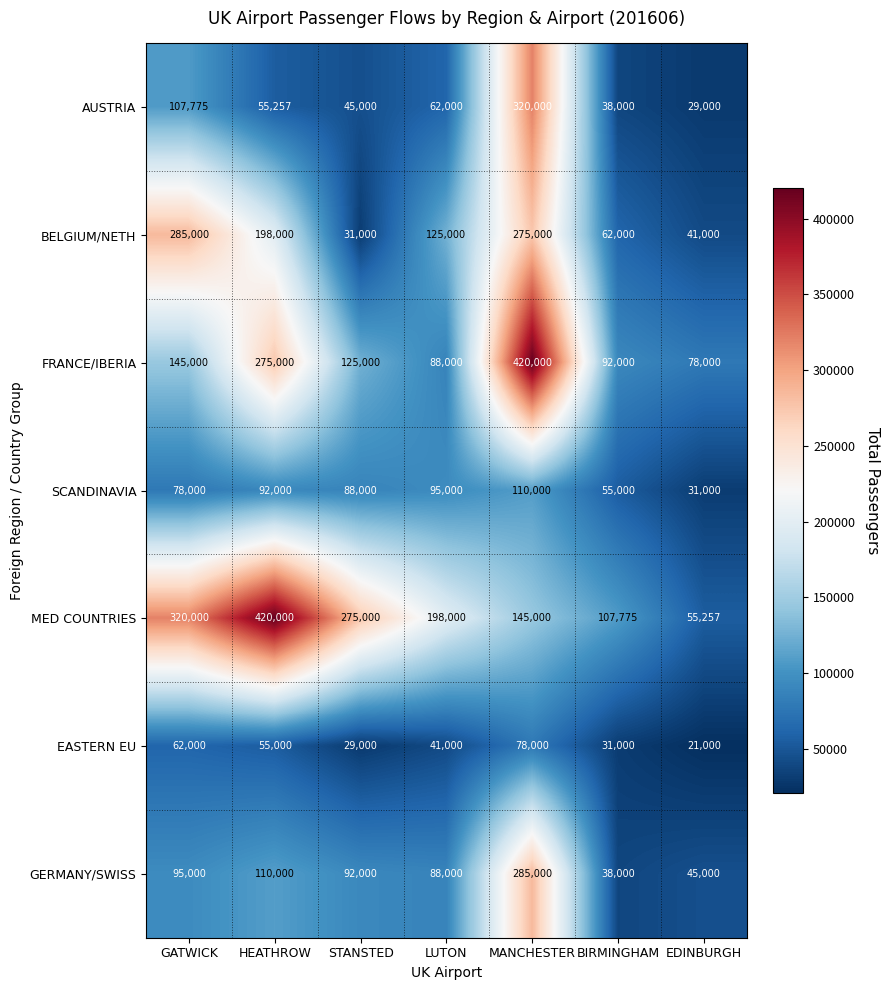

At GATWICK, list the series in order from largest to smallest.

MED COUNTRIES, BELGIUM/NETH, FRANCE/IBERIA, AUSTRIA, GERMANY/SWISS, SCANDINAVIA, EASTERN EU